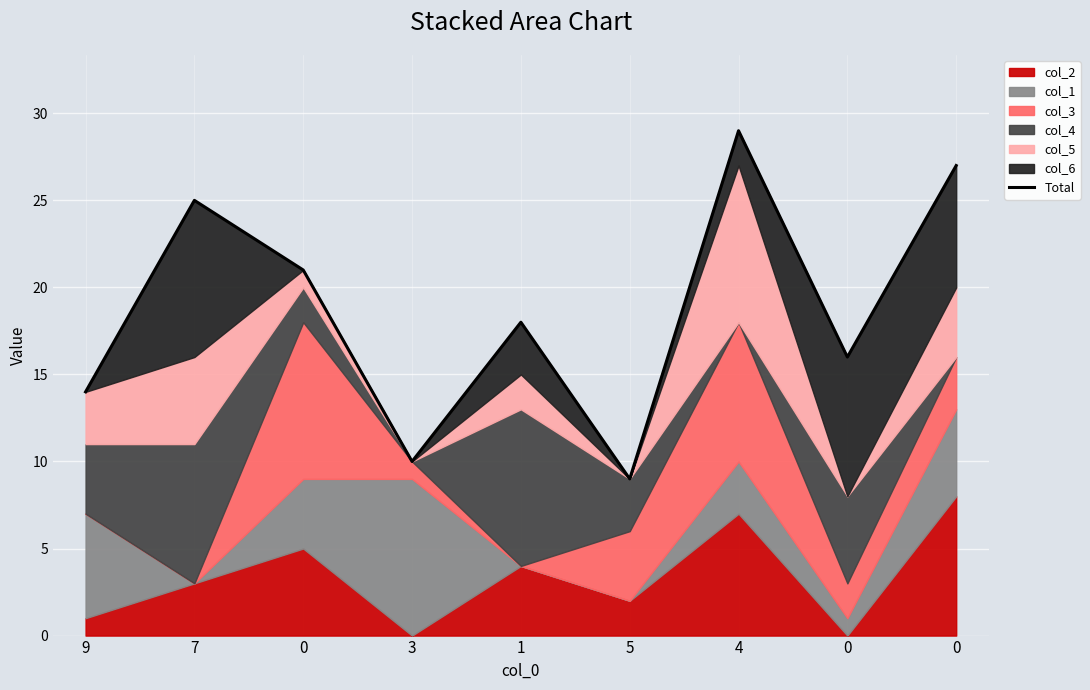

Where is the first local maximum?

7